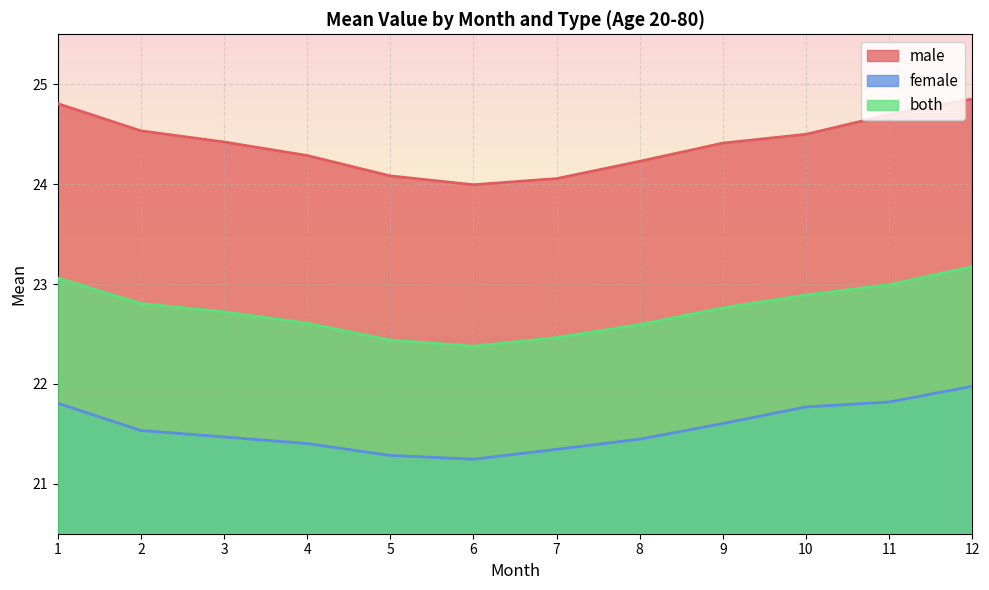

True or false: female and both cross at least once.

False